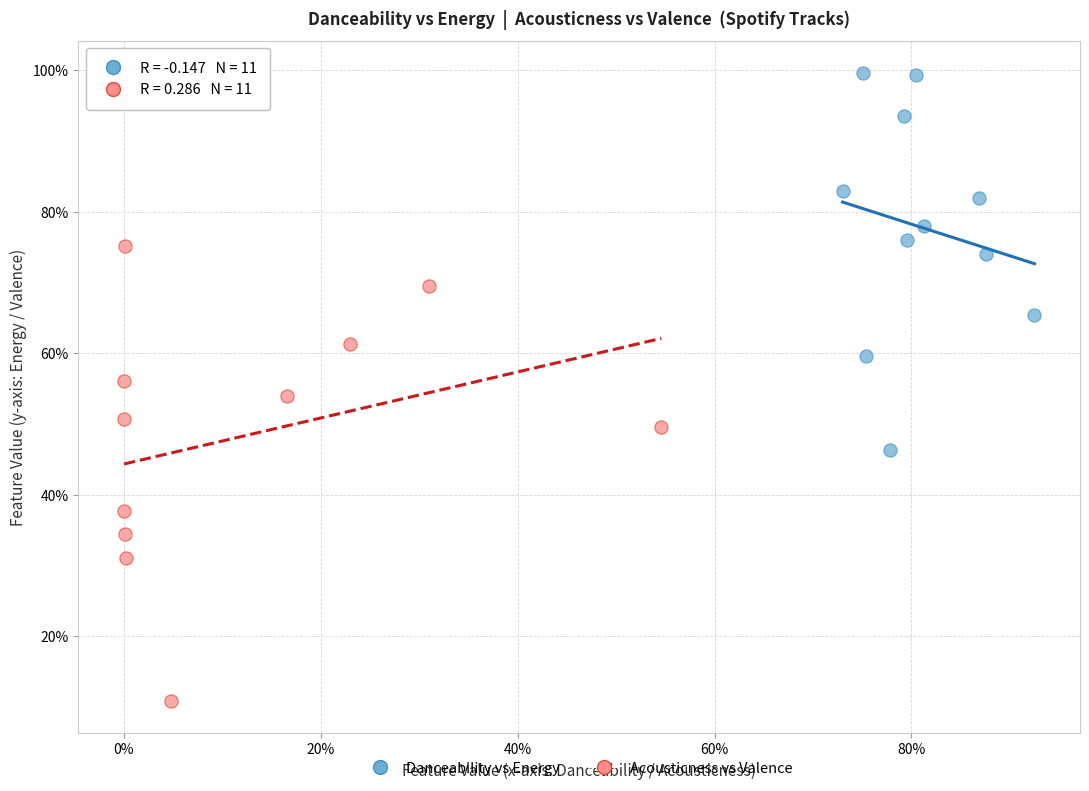

Which series has the largest Y range (max minus min)?

Acousticness vs Valence